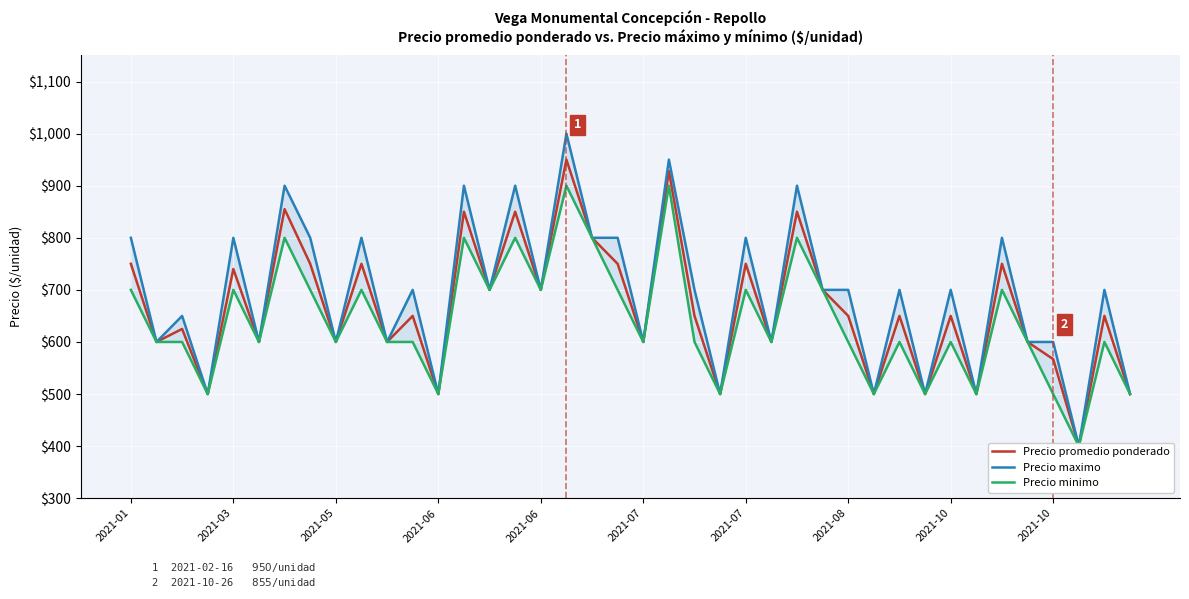

What is the difference between the maximum and minimum values in the Precio promedio ponderado series?

550